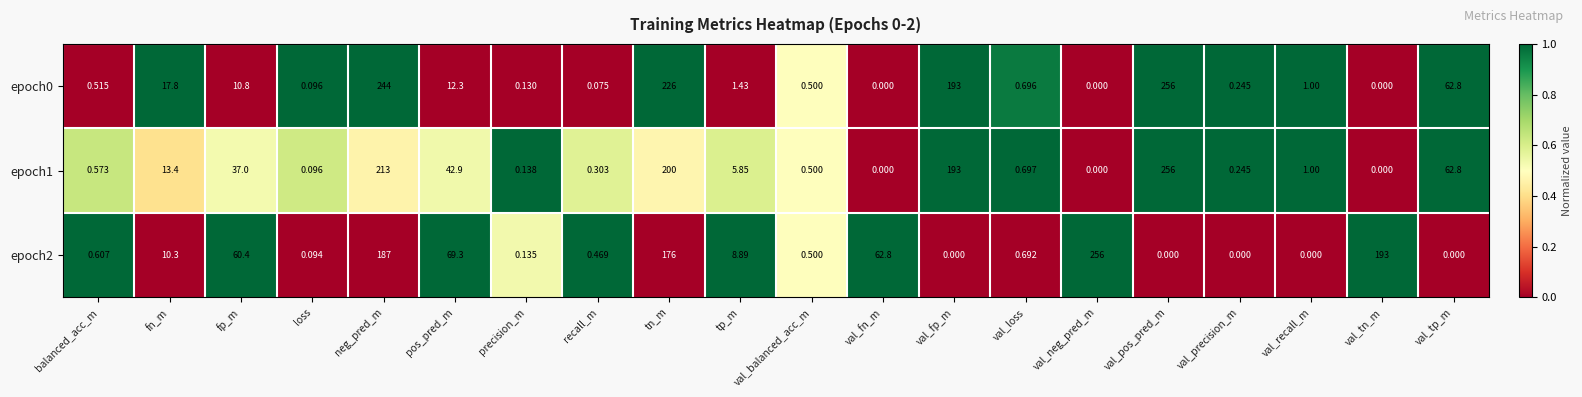

At which category is the sum across all series the highest?

neg_pred_m